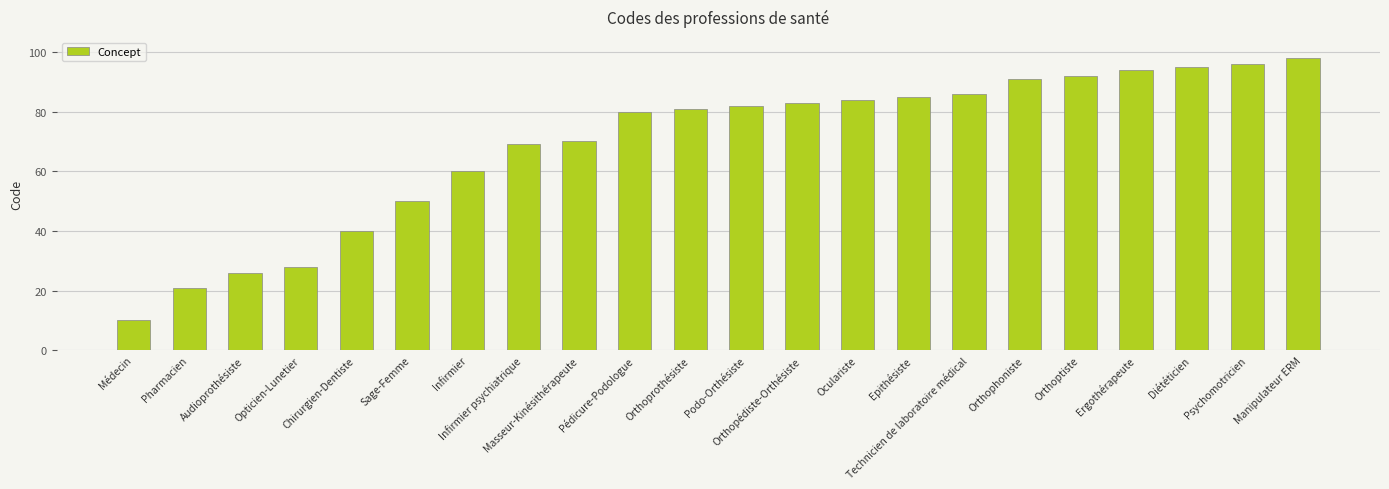

What is the ratio of the value at Pédicure-Podologue to the value at Pharmacien?

3.8